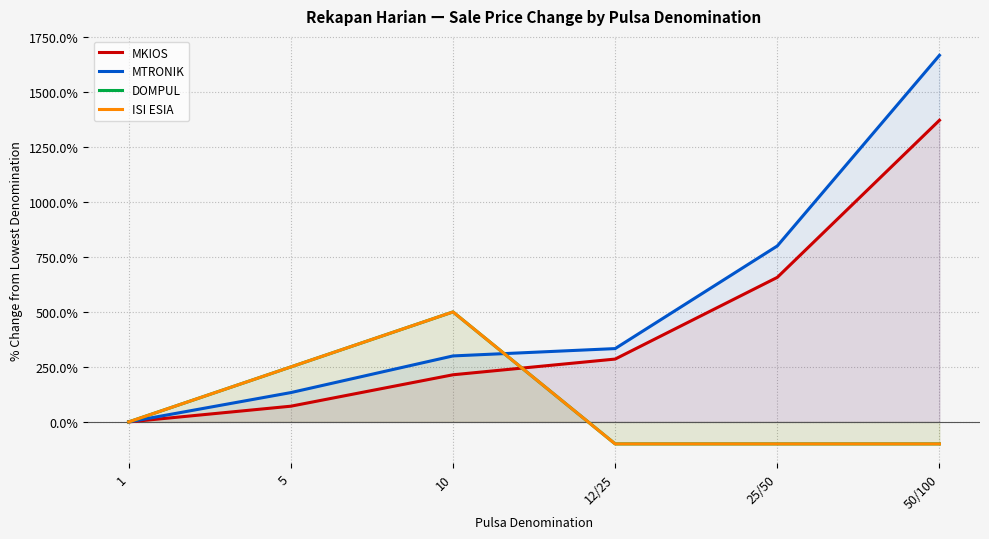

What is the greatest value displayed?

1666.7